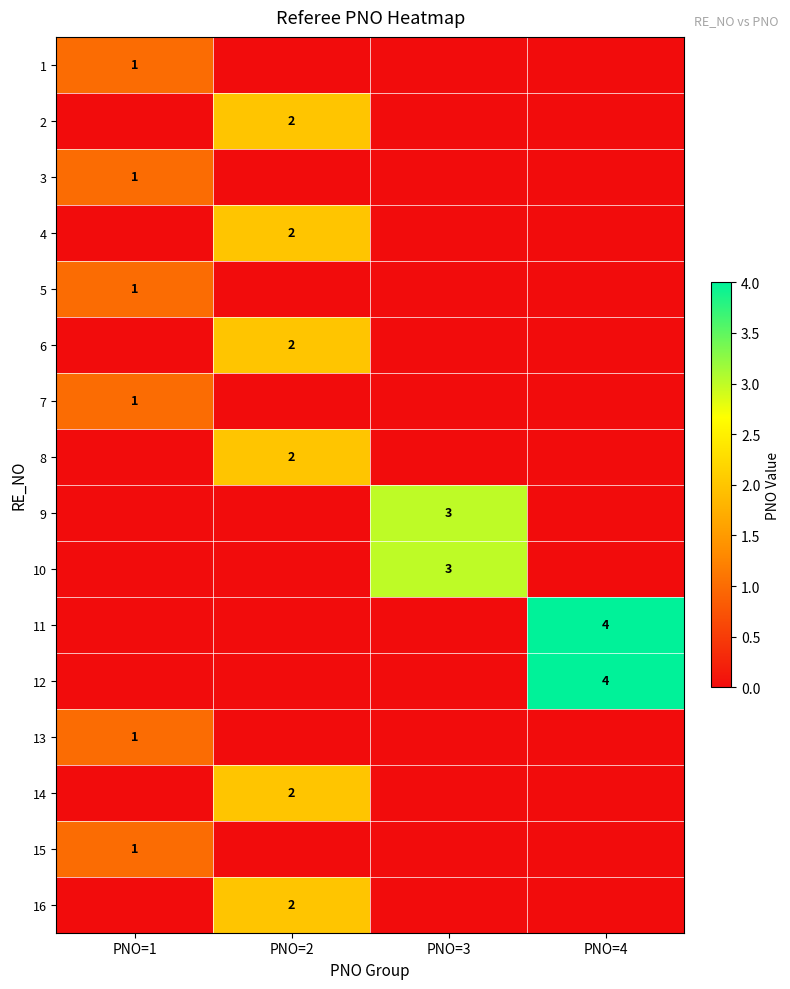

Is it true that 16 equals 1 at PNO=2?

False